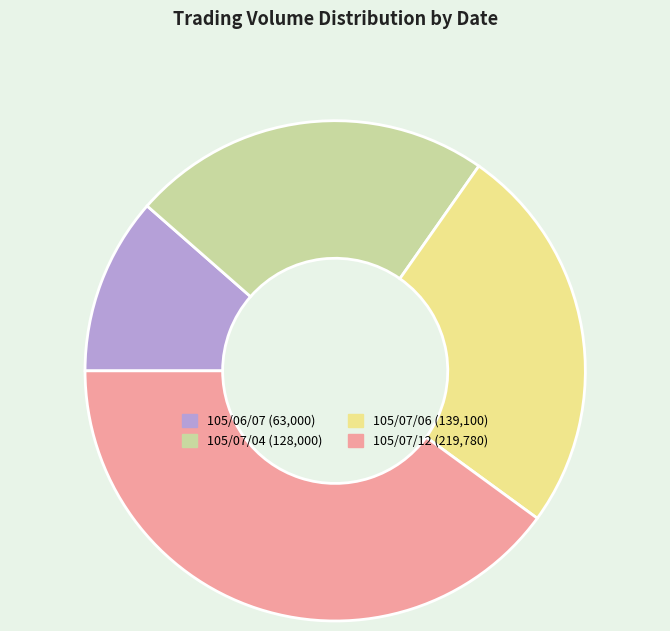

Is there any slice that represents more than half of the pie?

No